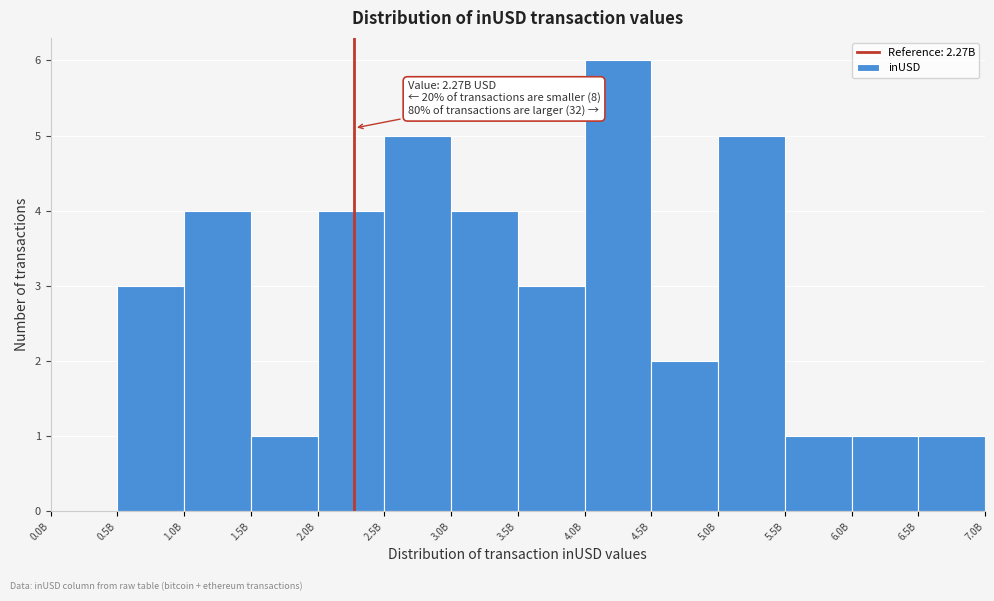

Reading left to right, list all the values displayed in this chart.

0.0B=0	0.5B=3	1.0B=4	1.5B=1	2.0B=4	2.5B=5	3.0B=4	3.5B=3	4.0B=6	4.5B=2	5.0B=5	5.5B=1	6.0B=1	6.5B=1